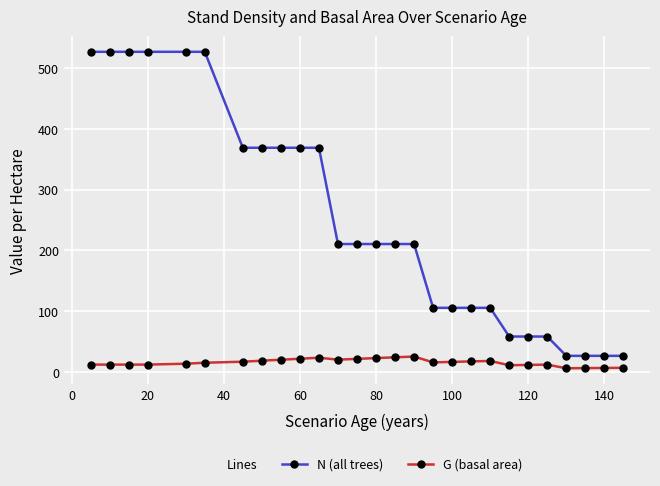

Rank the series by their average value, from lowest to highest.

G (basal area), N (all trees)